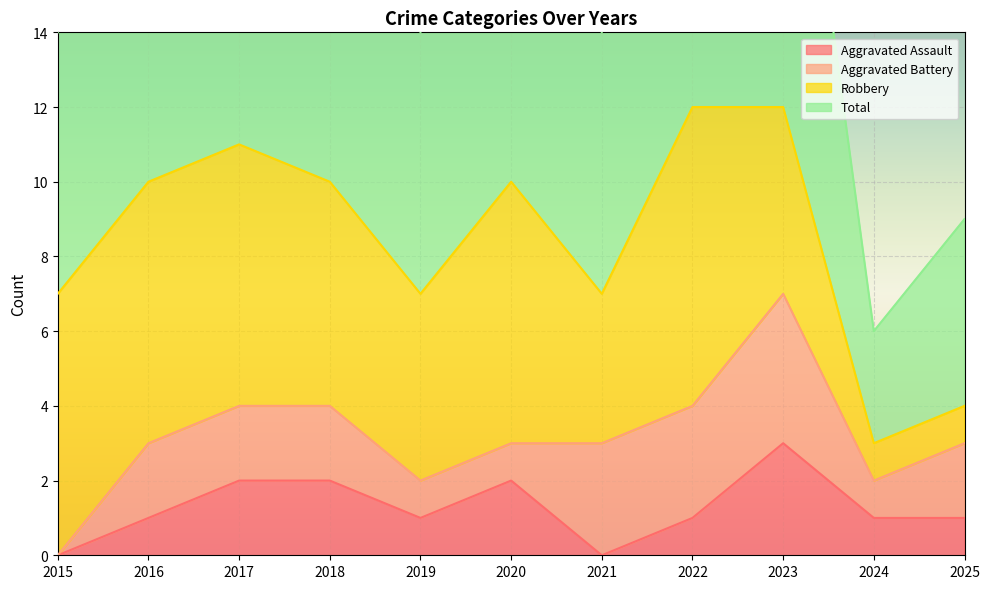

True or false: Aggravated Assault has a value of 1 at 2021.

False